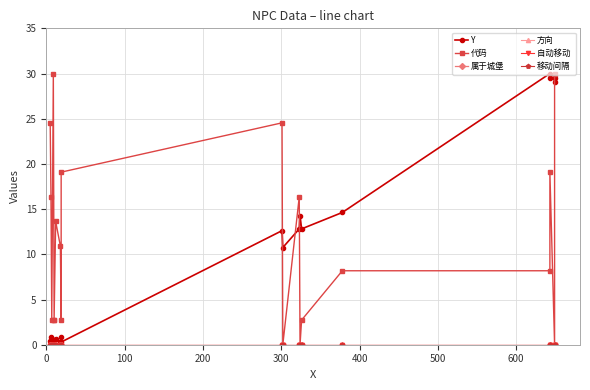

Rank the series at 200 from lowest to highest value.

属于城堡, 方向, 自动移动 , 移动间隔, Y, 代码